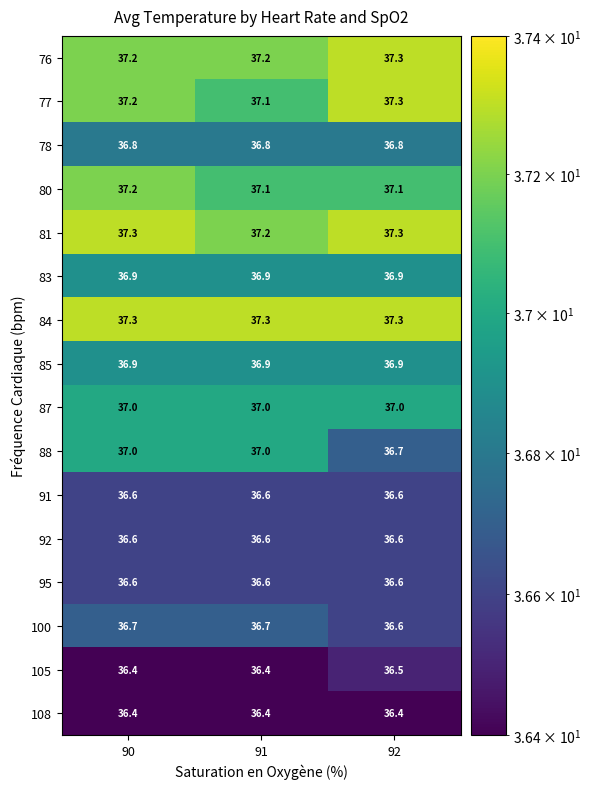

At how many categories does at least one series exceed 36?

3